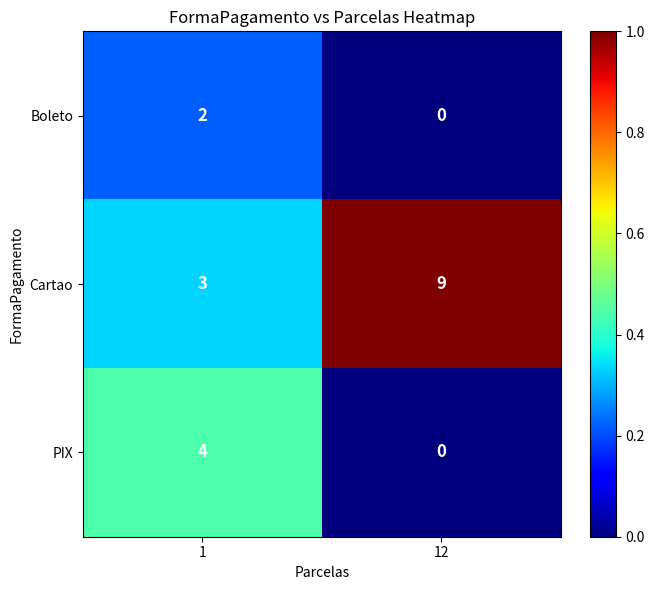

What is the difference between the maximum and minimum values in the PIX series?

4